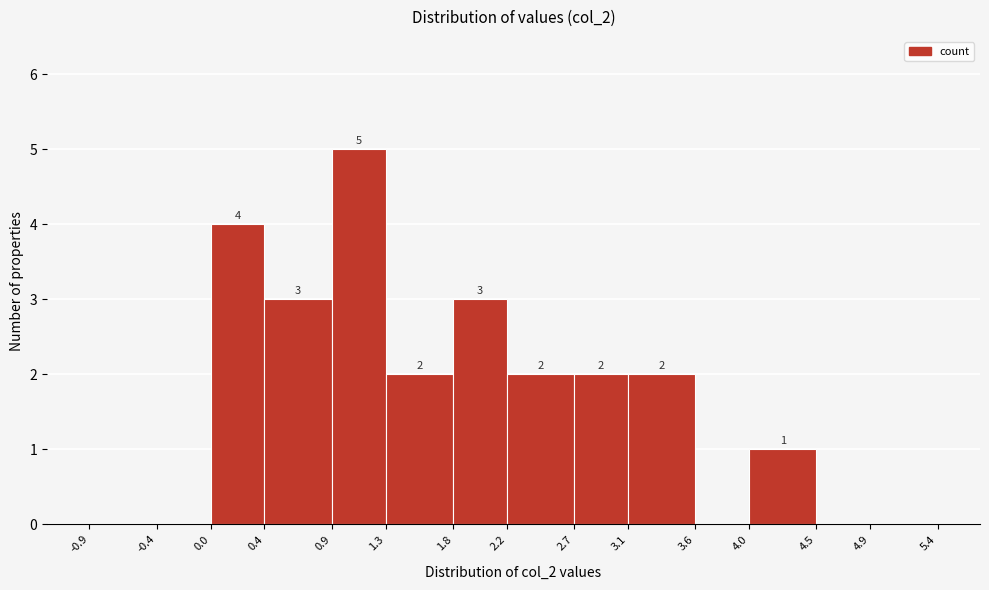

Over which range of the x-axis is the bar tallest?

0.9 to 1.3